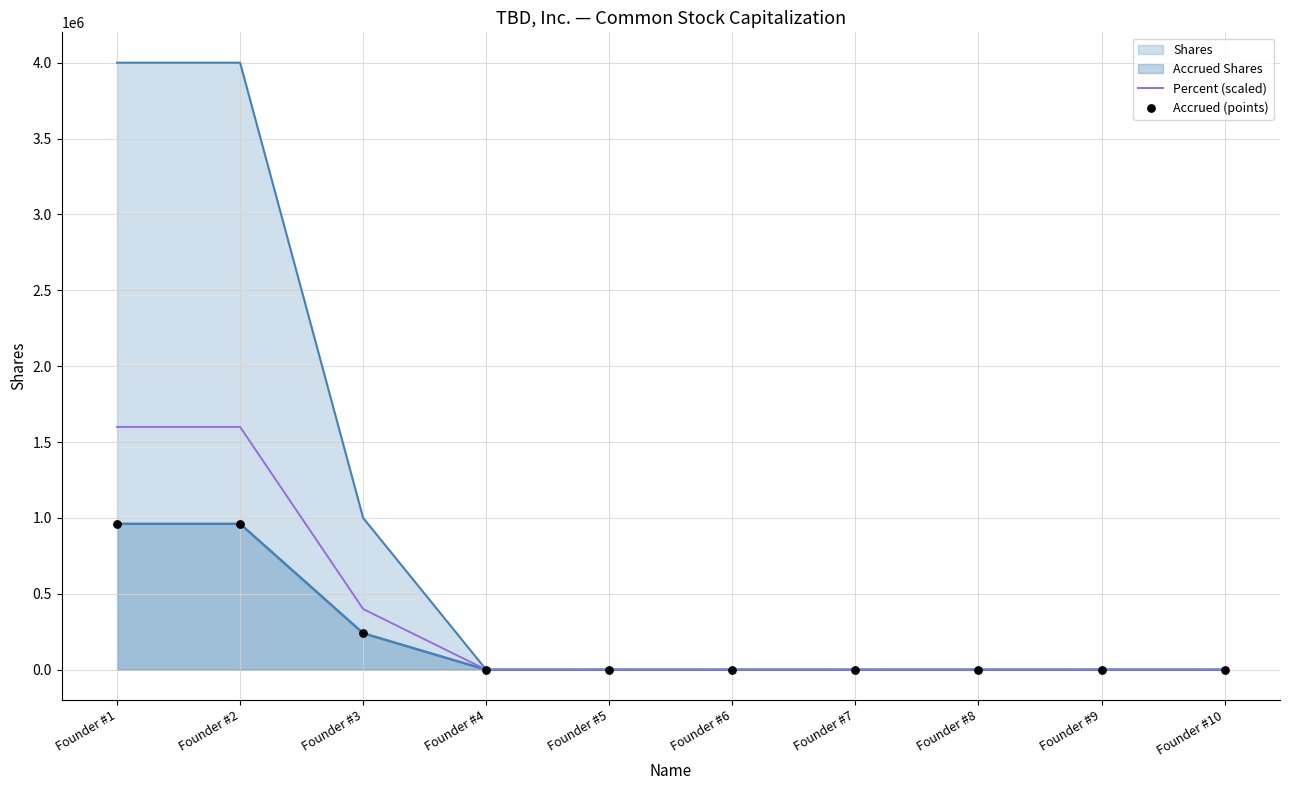

Which series reaches the minimum Y coordinate?

Percent (scaled)